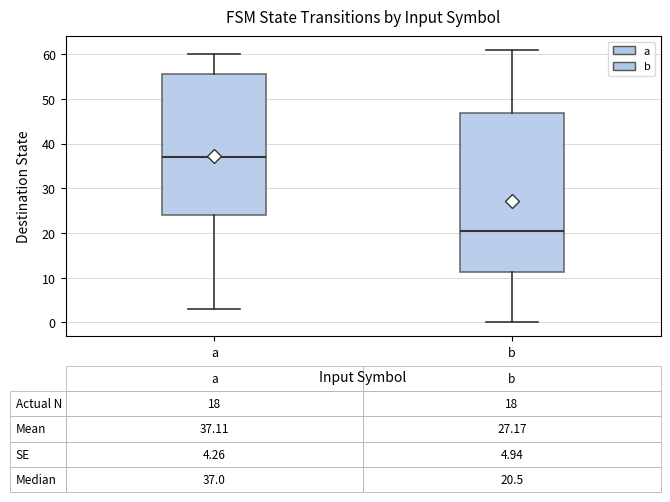

Which box's median line is the highest?

a